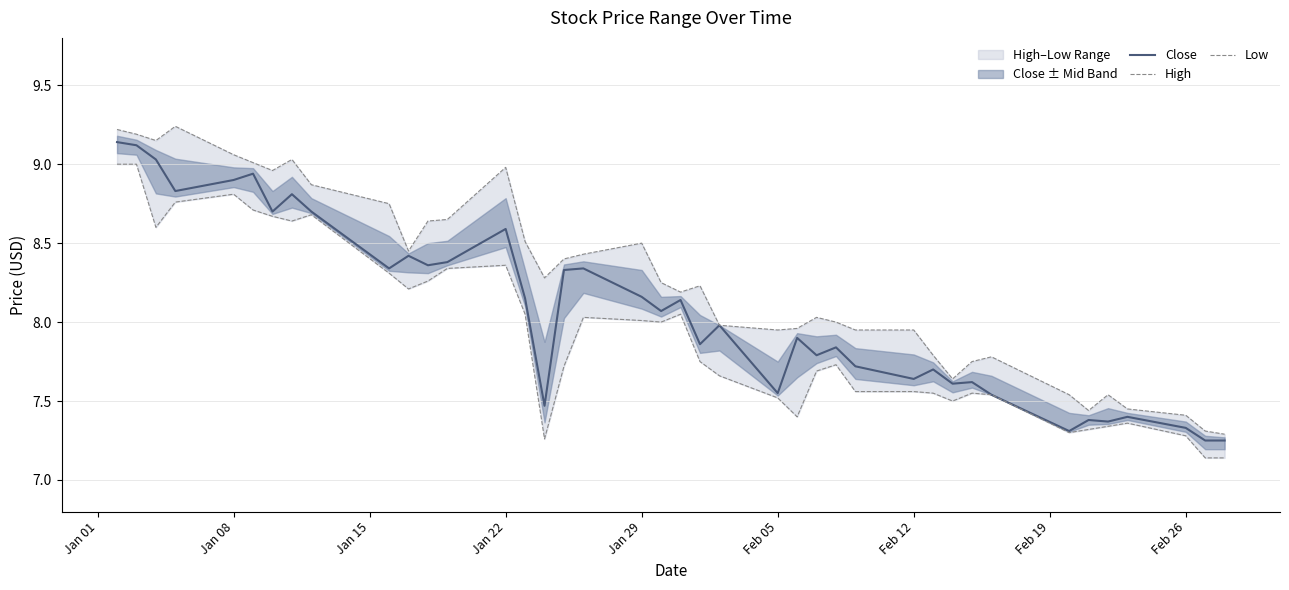

The value of Close at Feb 19 is 12.4. True or false?

False